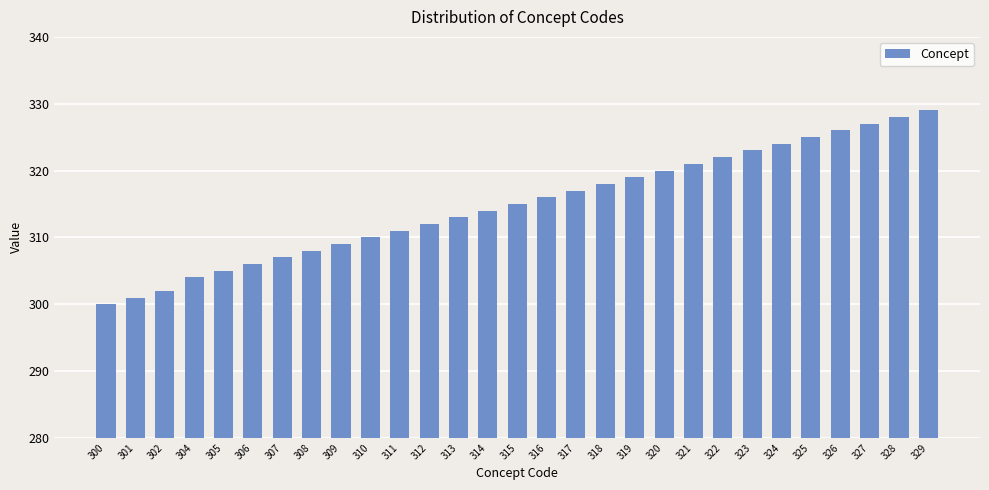

True or false: the data shows 321 at 321.

True